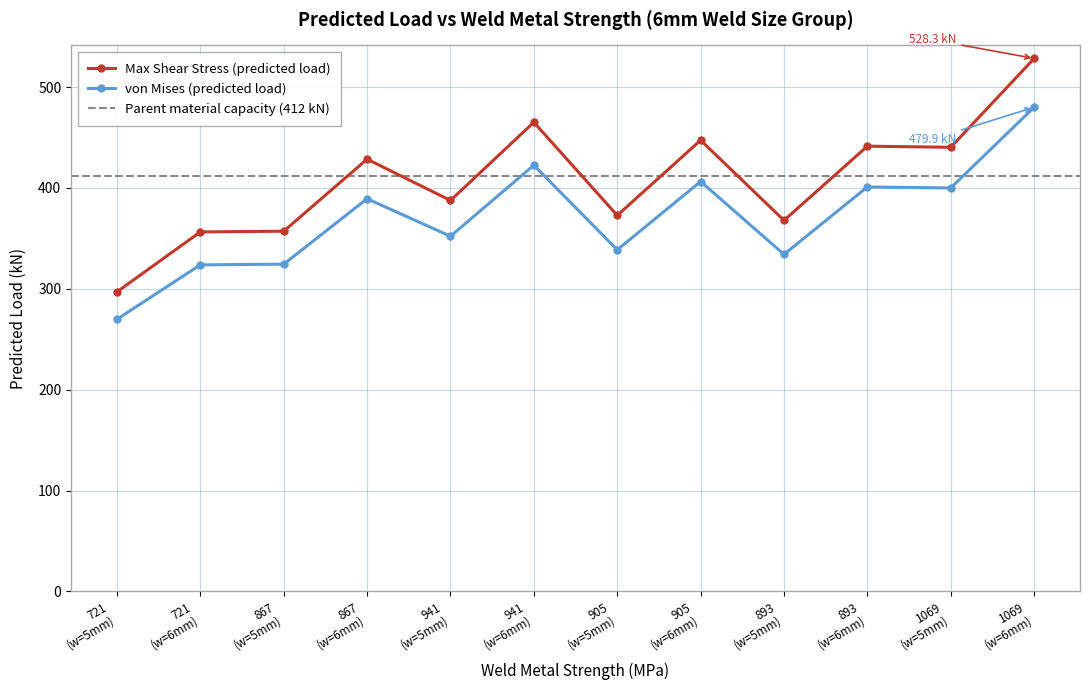

What is the value of the von Mises (predicted load) point at the 10th from the left?

400.9